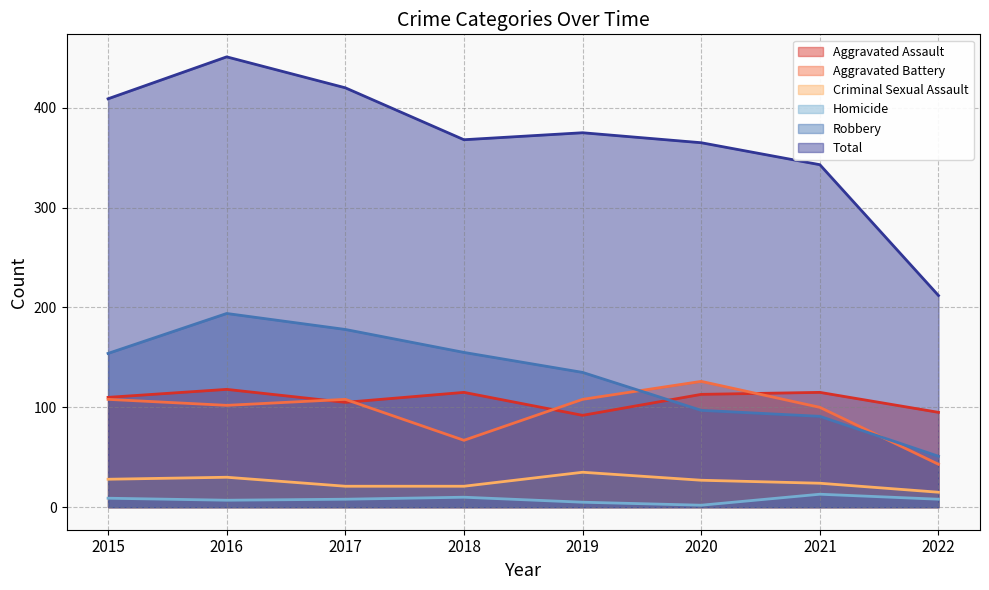

What is the total value across all series at 2018?

736